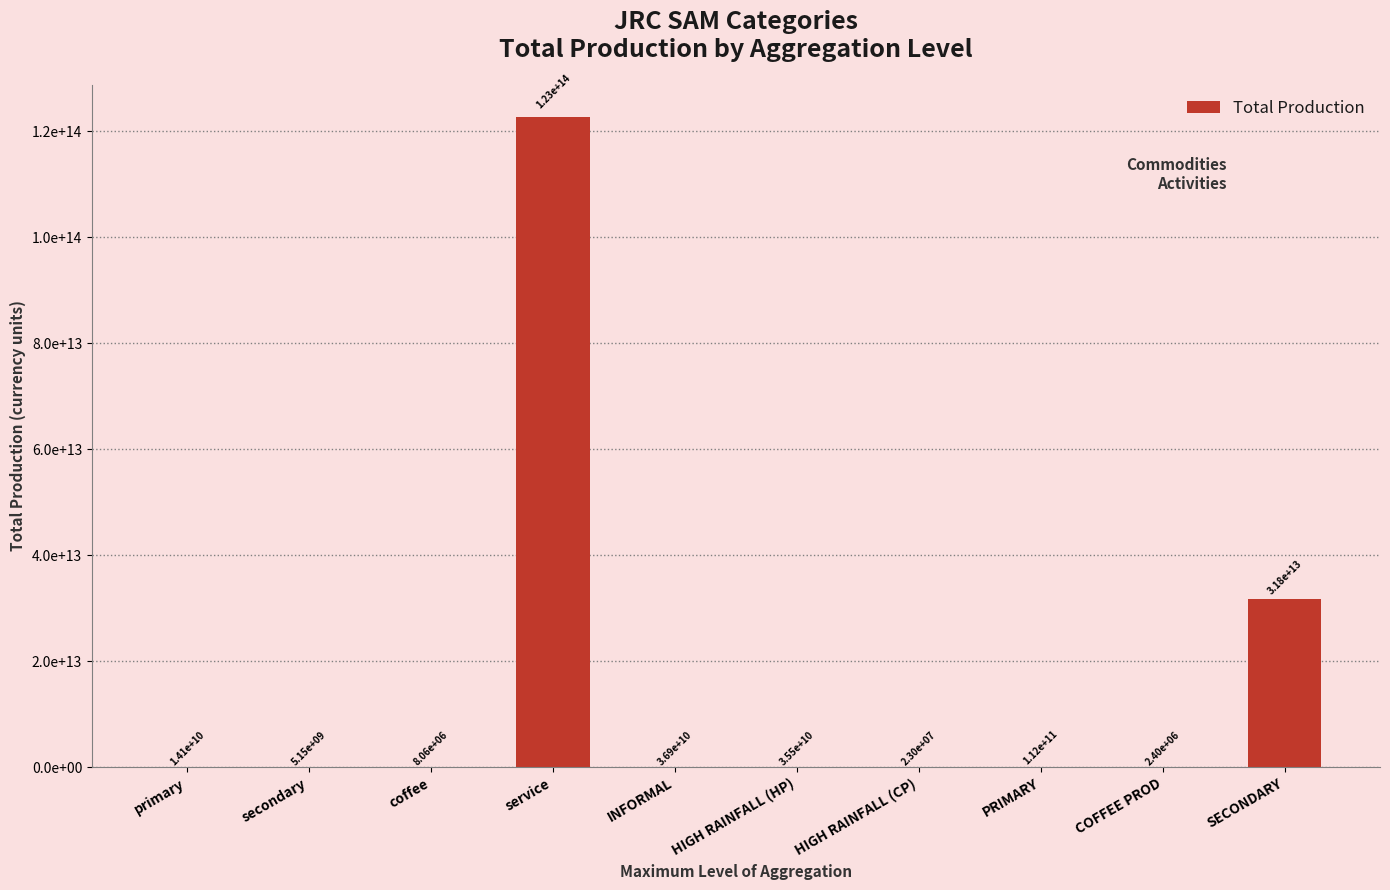

What is the value of the 4th bar from the left?

122687790851195.8